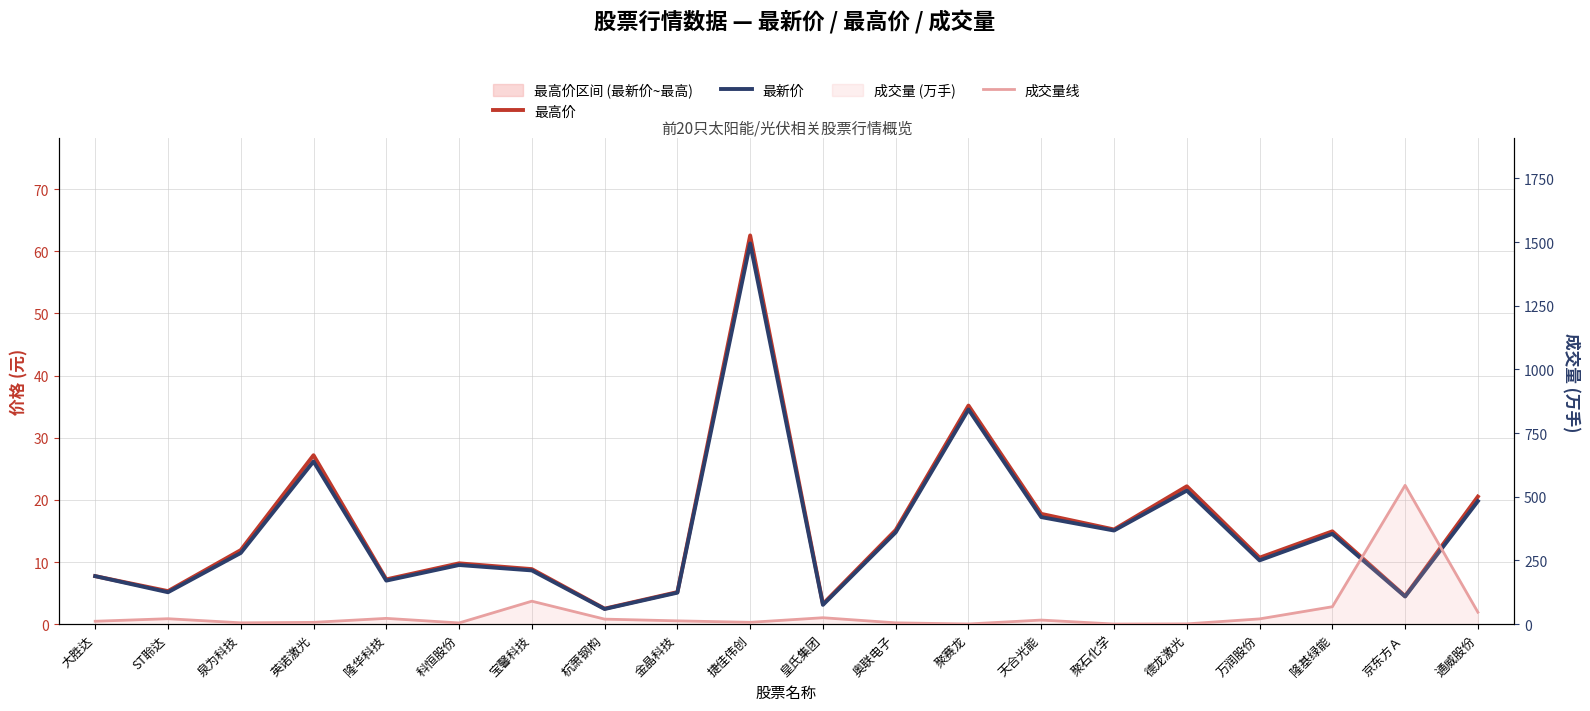

Which category has the lowest value in the 最新价 series?

杭萧钢构